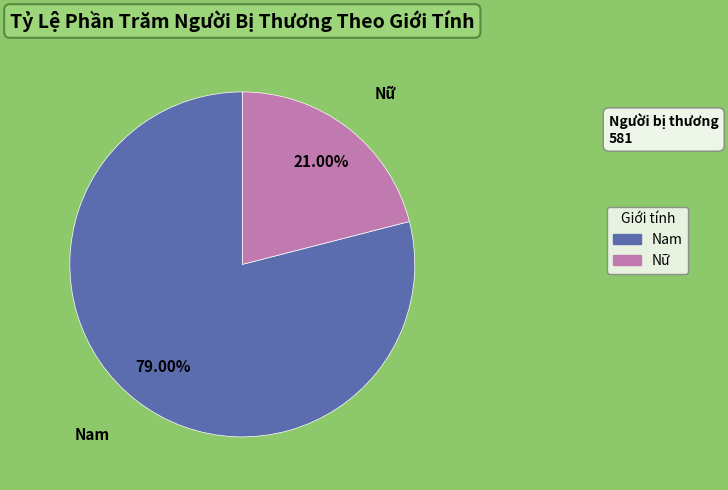

True or false: Nữ accounts for 11% of the total.

False